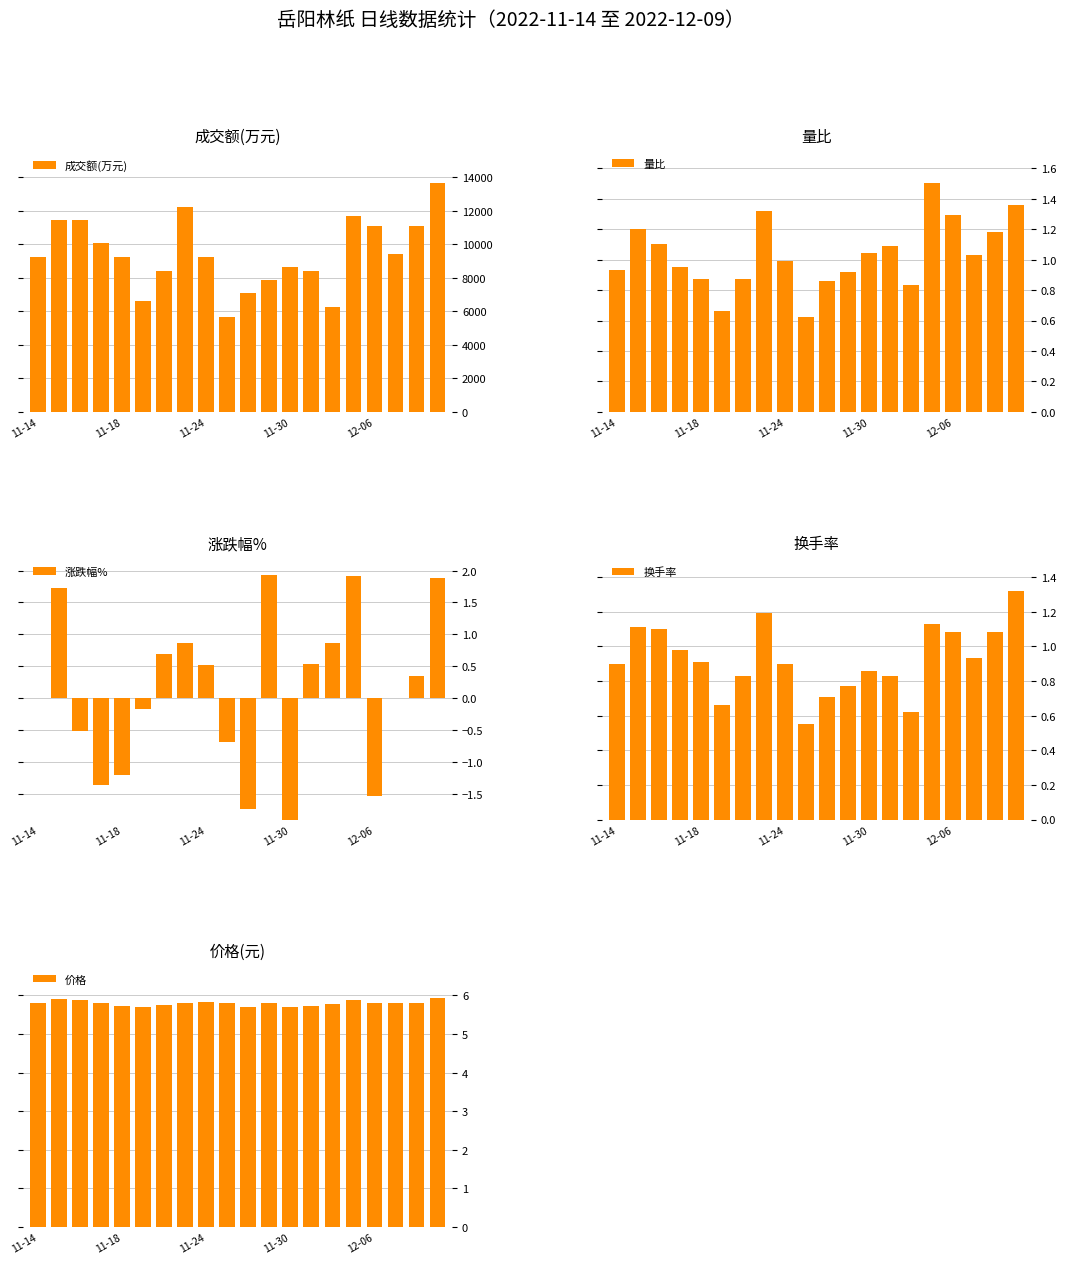

What is the difference between the maximum and minimum values in the 成交额(万元) series?

7968